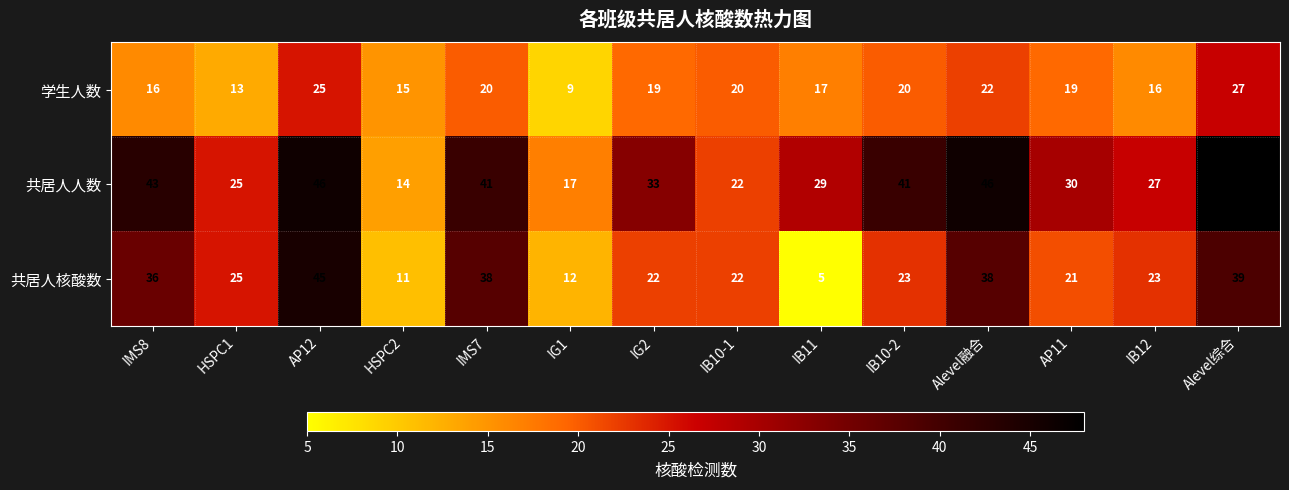

Count the number of data series in this chart.

3